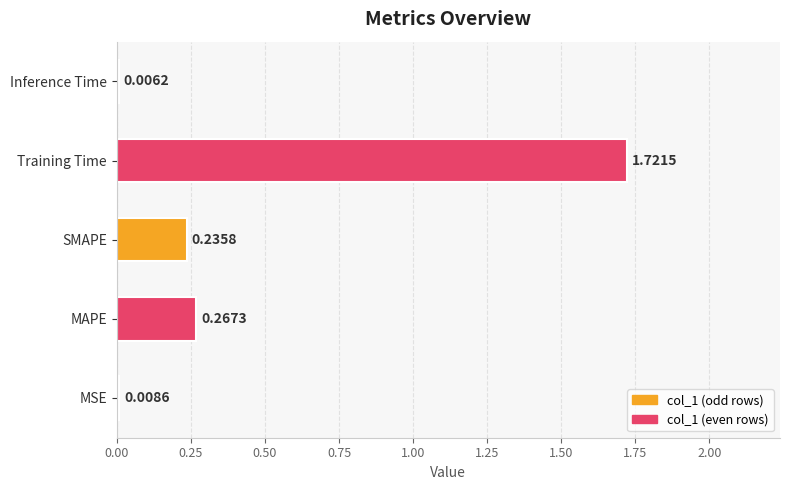

Where is the data nearest to the value 0?

Inference Time